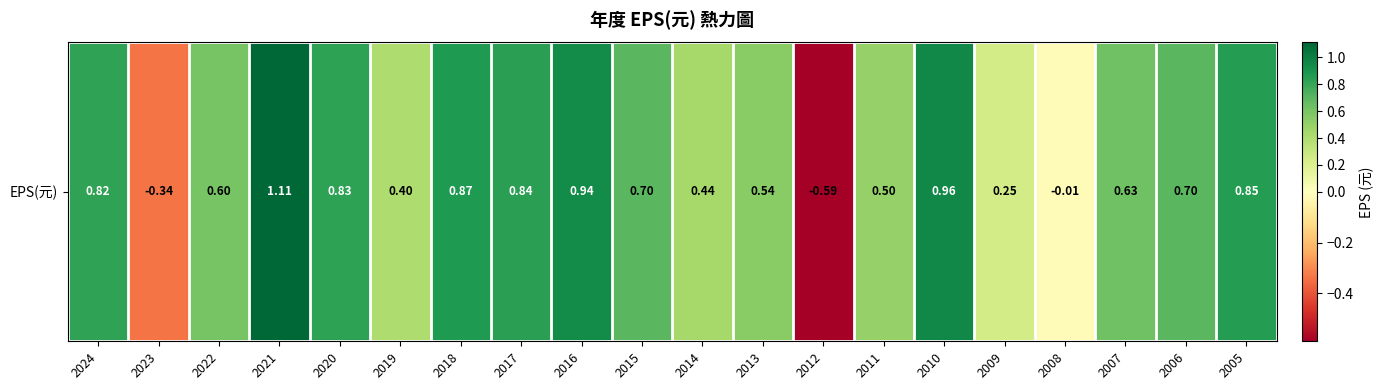

Rank the categories by value from lowest to highest.

2012, 2023, 2008, 2009, 2019, 2014, 2011, 2013, 2022, 2007, 2015, 2006, 2024, 2020, 2017, 2005, 2018, 2016, 2010, 2021